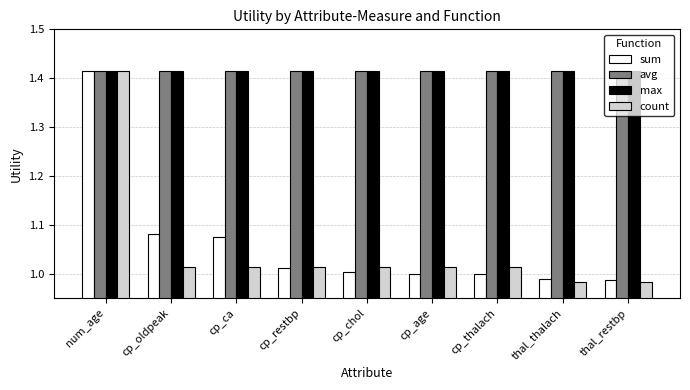

True or false: avg has a value of 0.8 at cp_age.

False